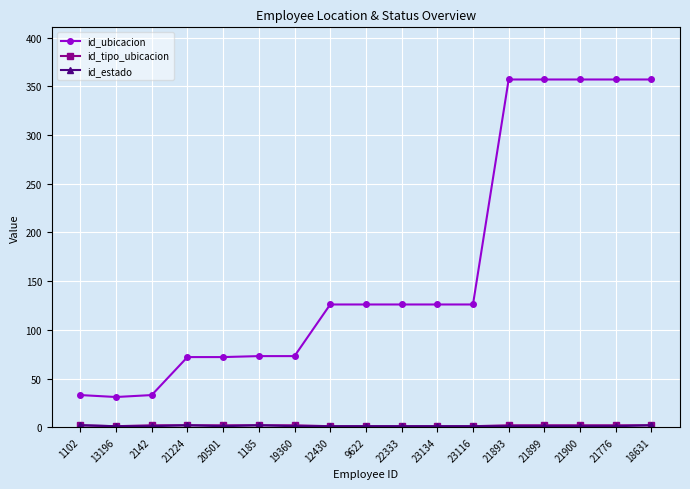

Which series has the largest total across all categories?

id_ubicacion